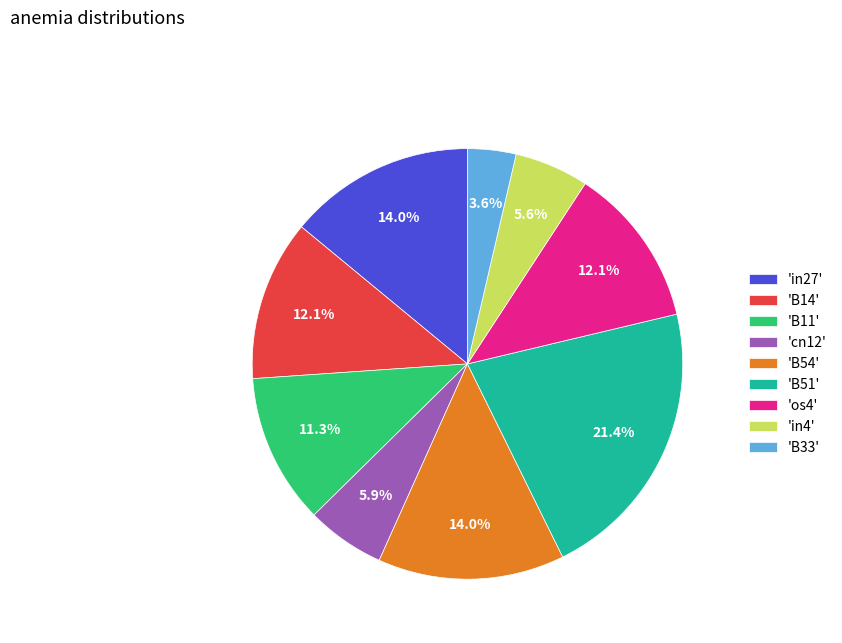

Between 'os4' and 'B33', which is larger?

'os4'